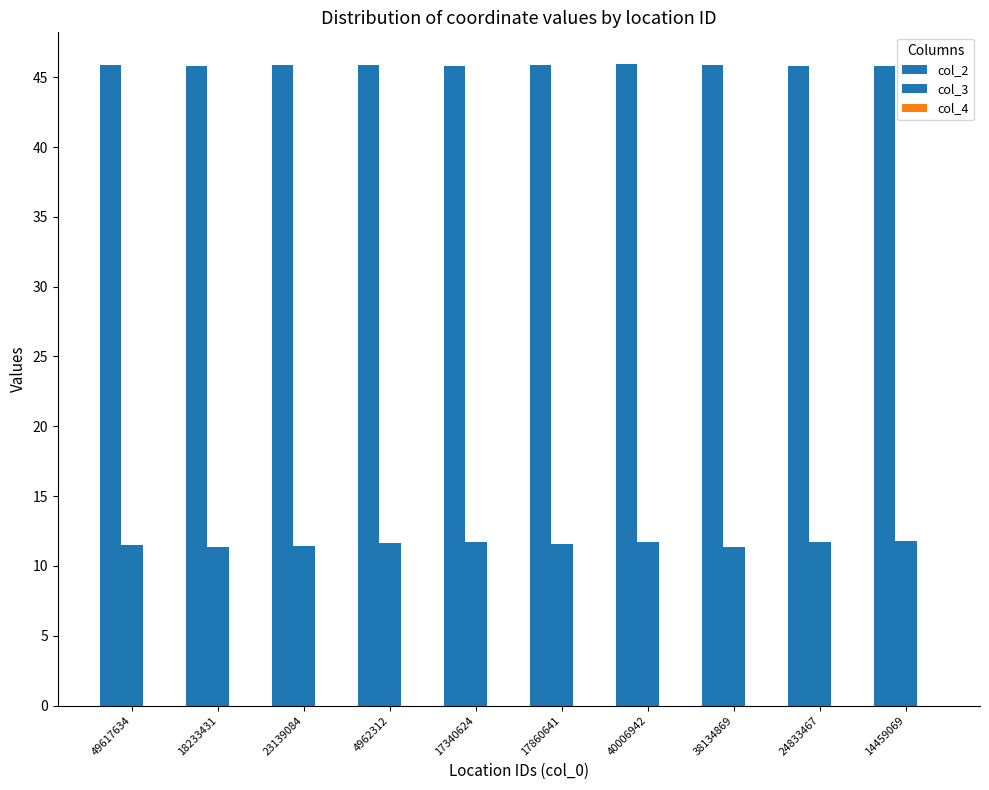

Does the chart contain stacked bars?

No